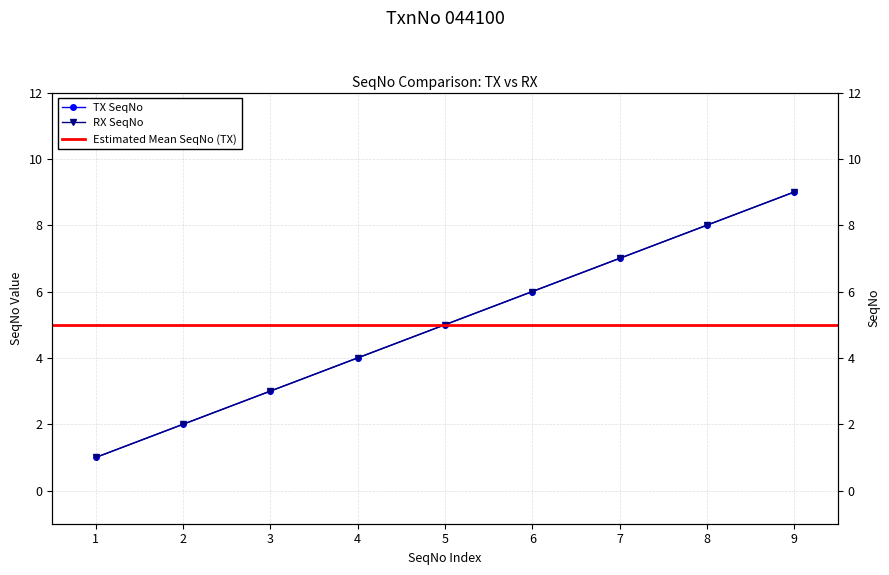

What is the value of the TX SeqNo point at the 7th from the left?

7